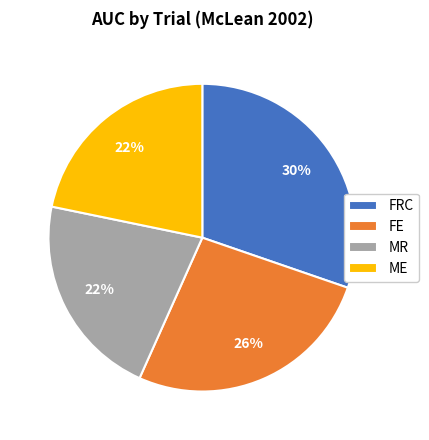

True or false: ME accounts for 30% of the total.

False